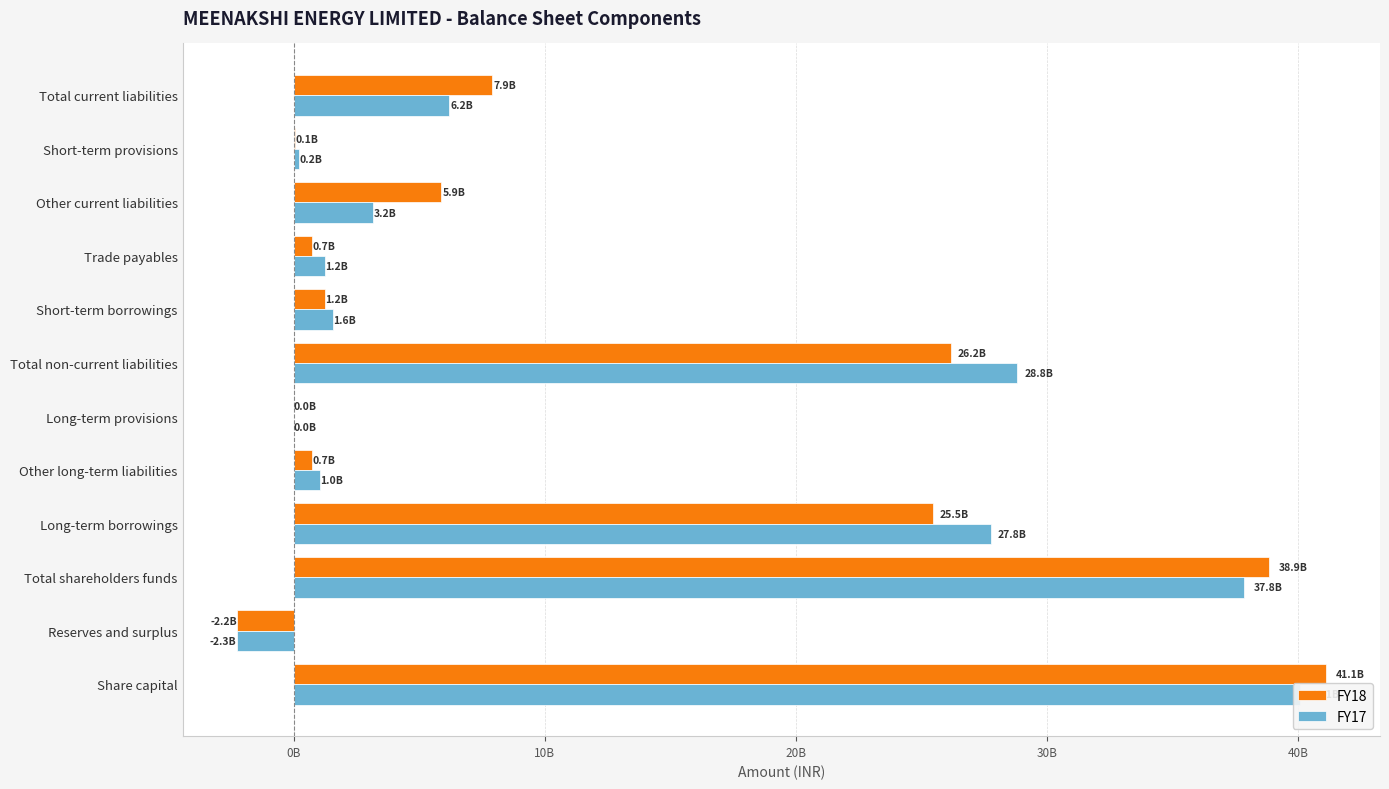

How many series are shown in this chart?

2